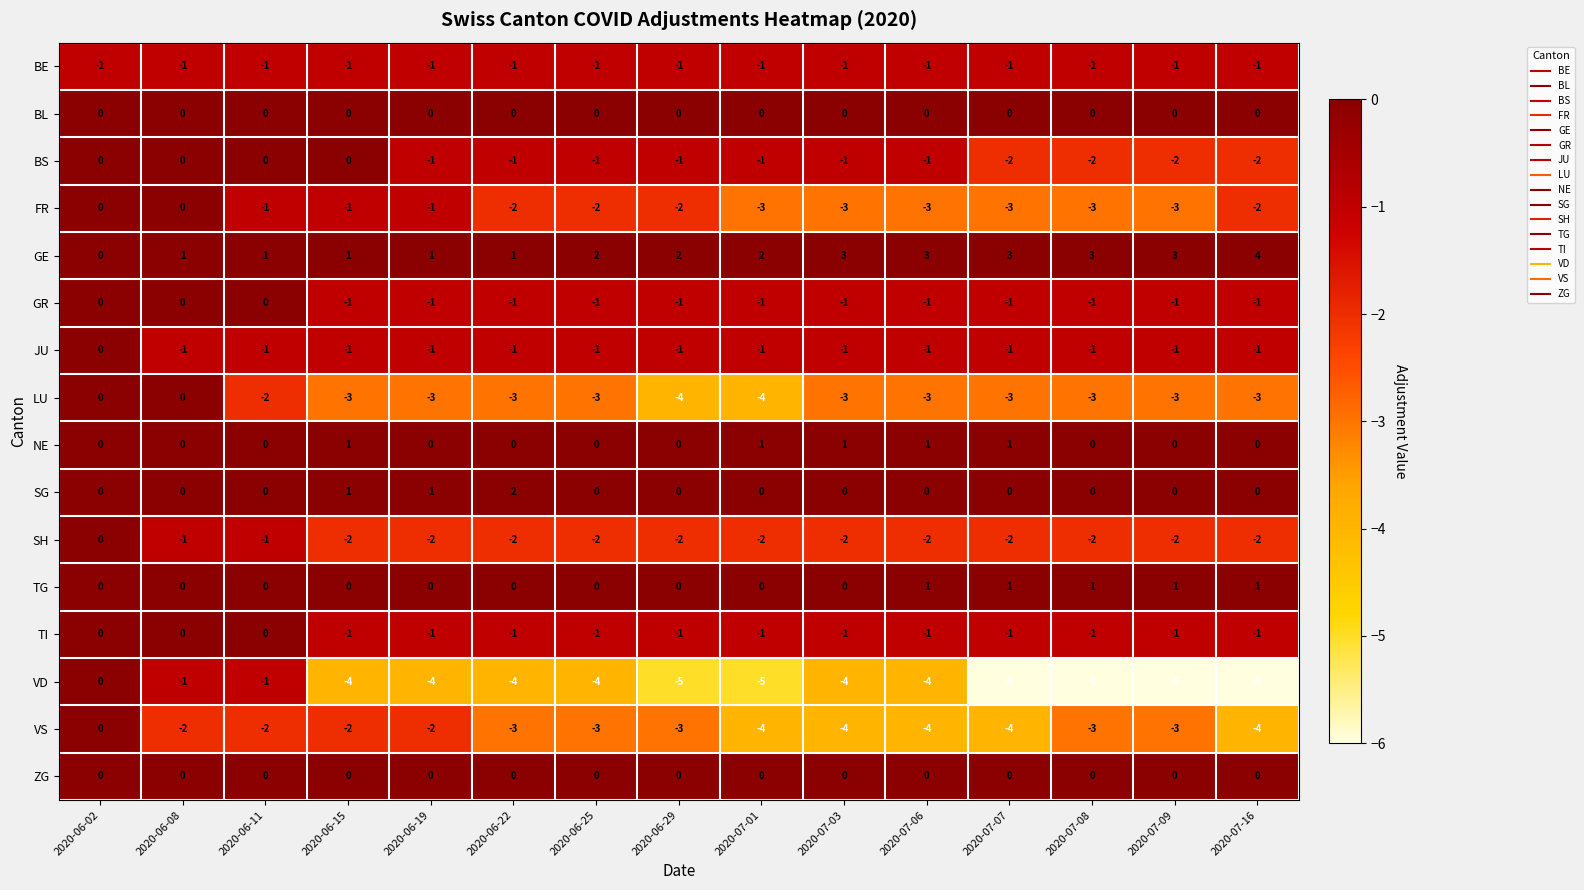

Count the number of data series in this chart.

16